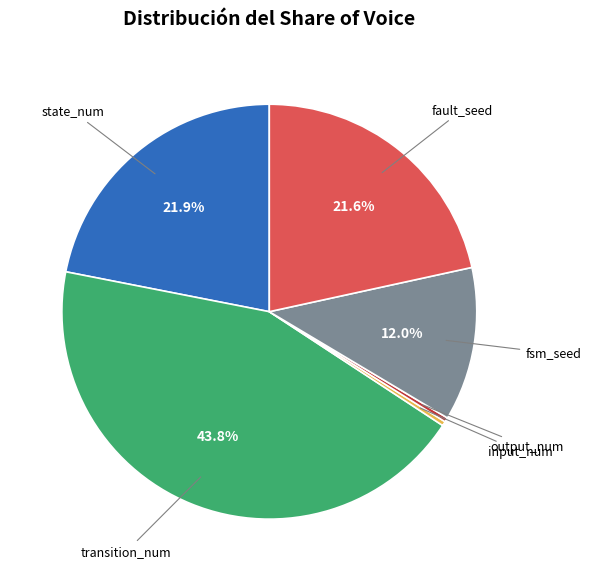

Is there a majority slice in this chart?

No